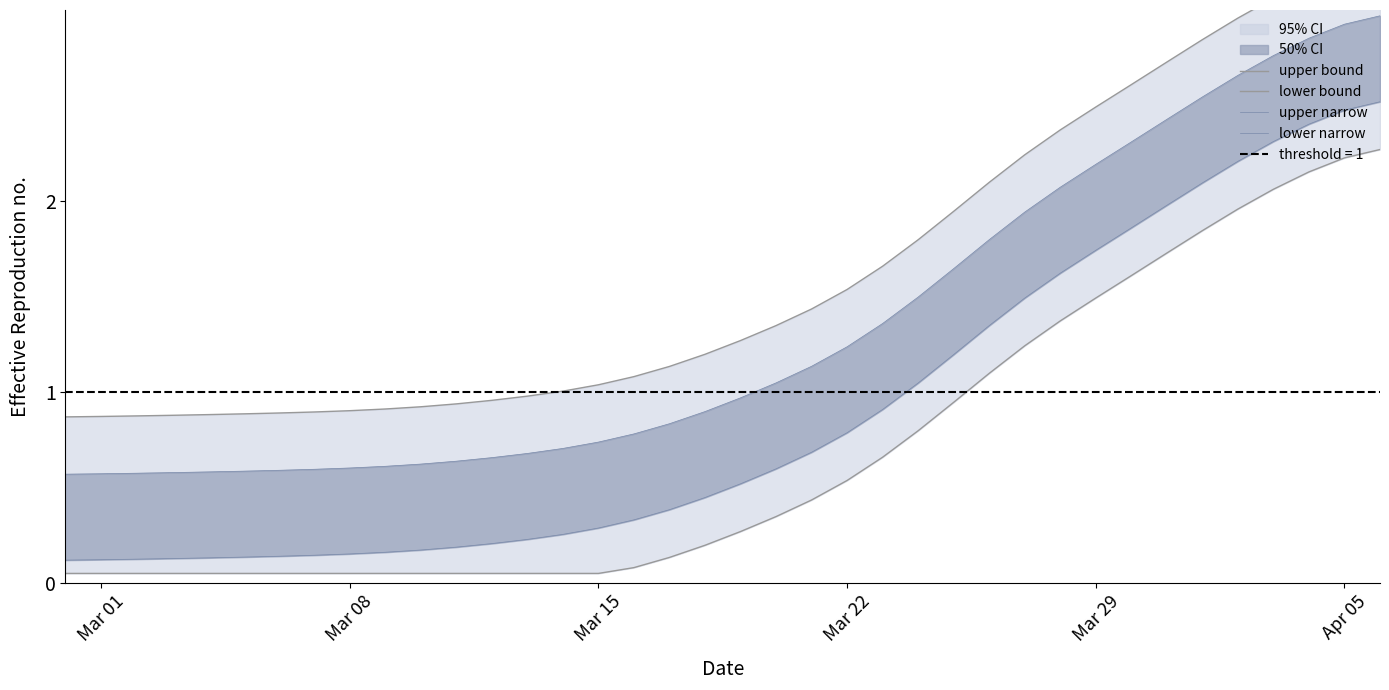

What is the value of the lower narrow point at the 28th from the left?

1.2